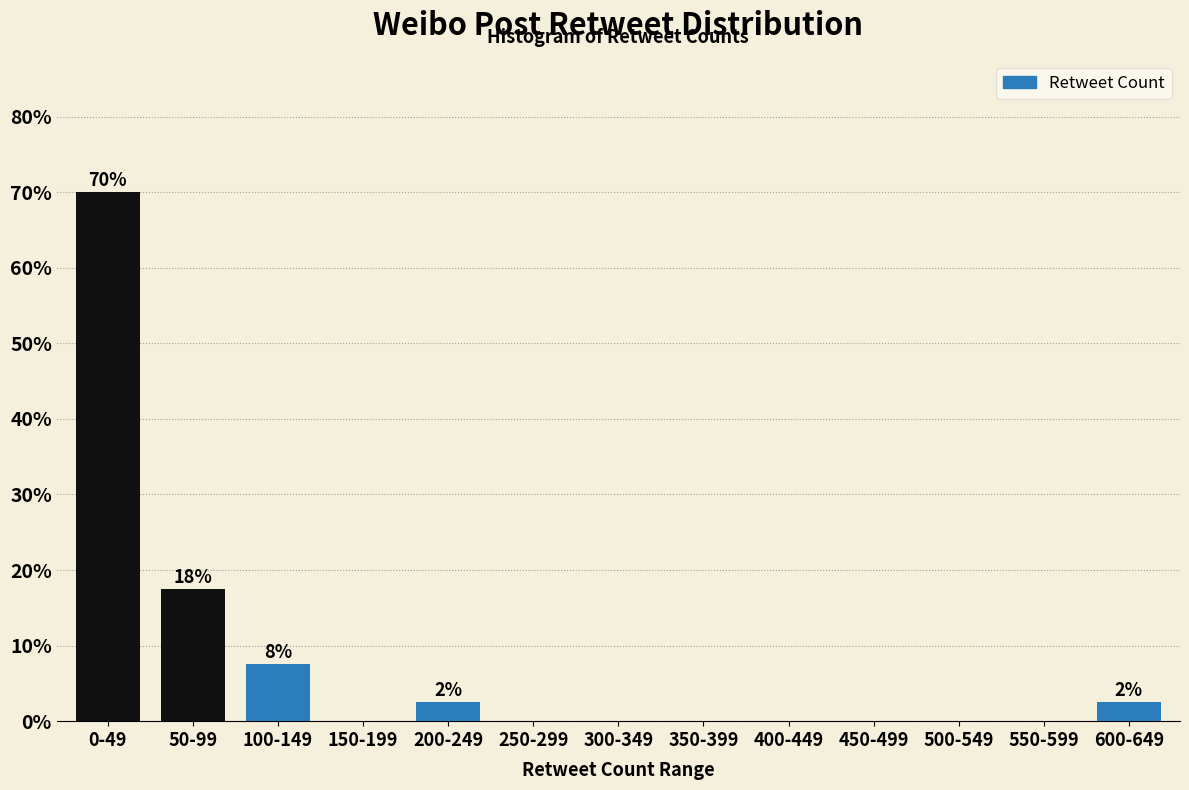

Reading right to left, transcribe all the data shown in this chart.

600-649=2.5	550-599=0.0	500-549=0.0	450-499=0.0	400-449=0.0	350-399=0.0	300-349=0.0	250-299=0.0	200-249=2.5	150-199=0.0	100-149=7.5	50-99=17.5	0-49=70.0